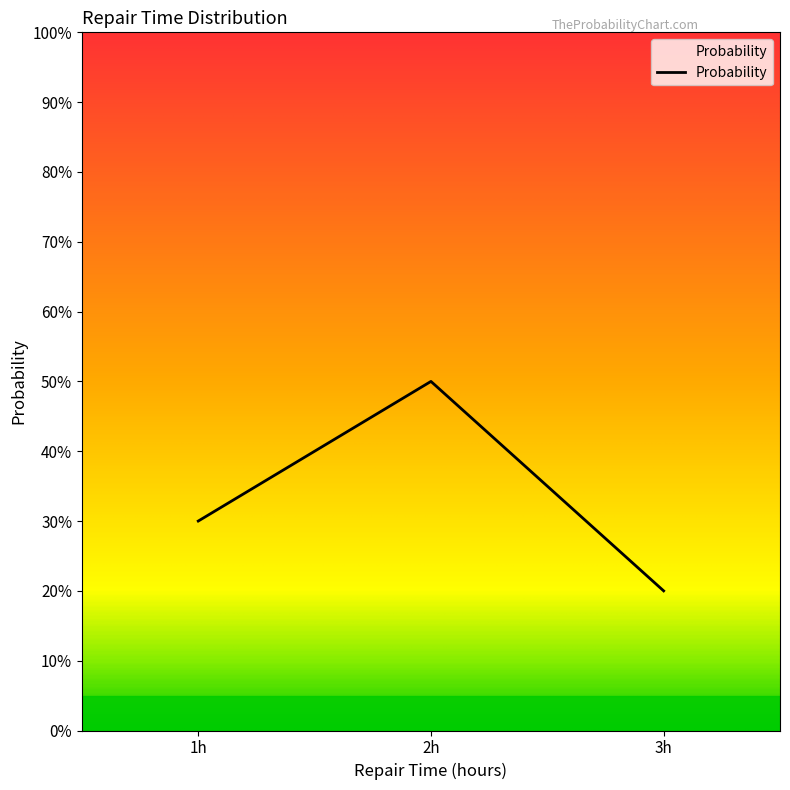

Which category has the highest value across all series?

2h